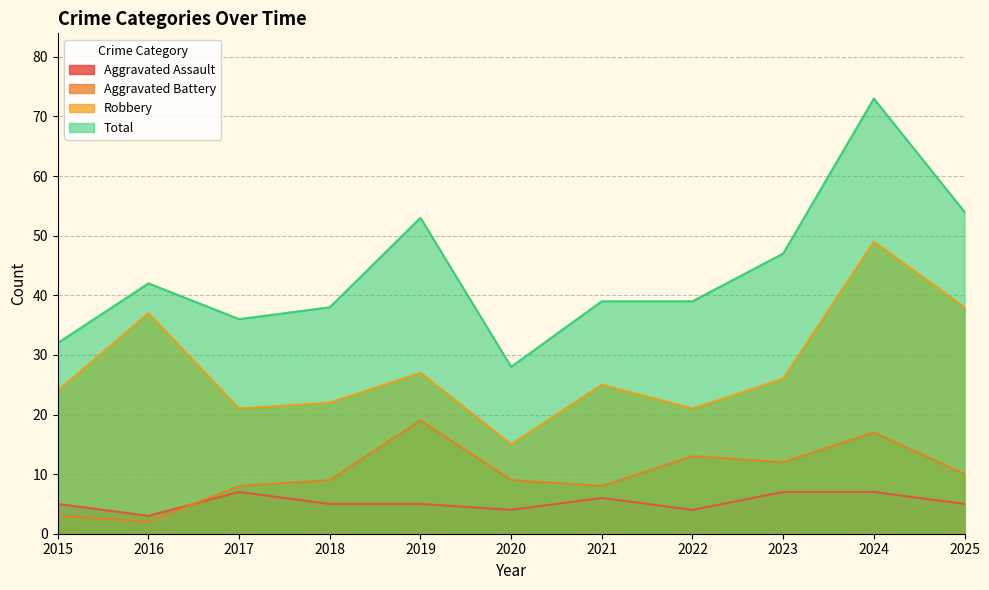

True or false: Aggravated Assault and Aggravated Battery cross at least once.

True